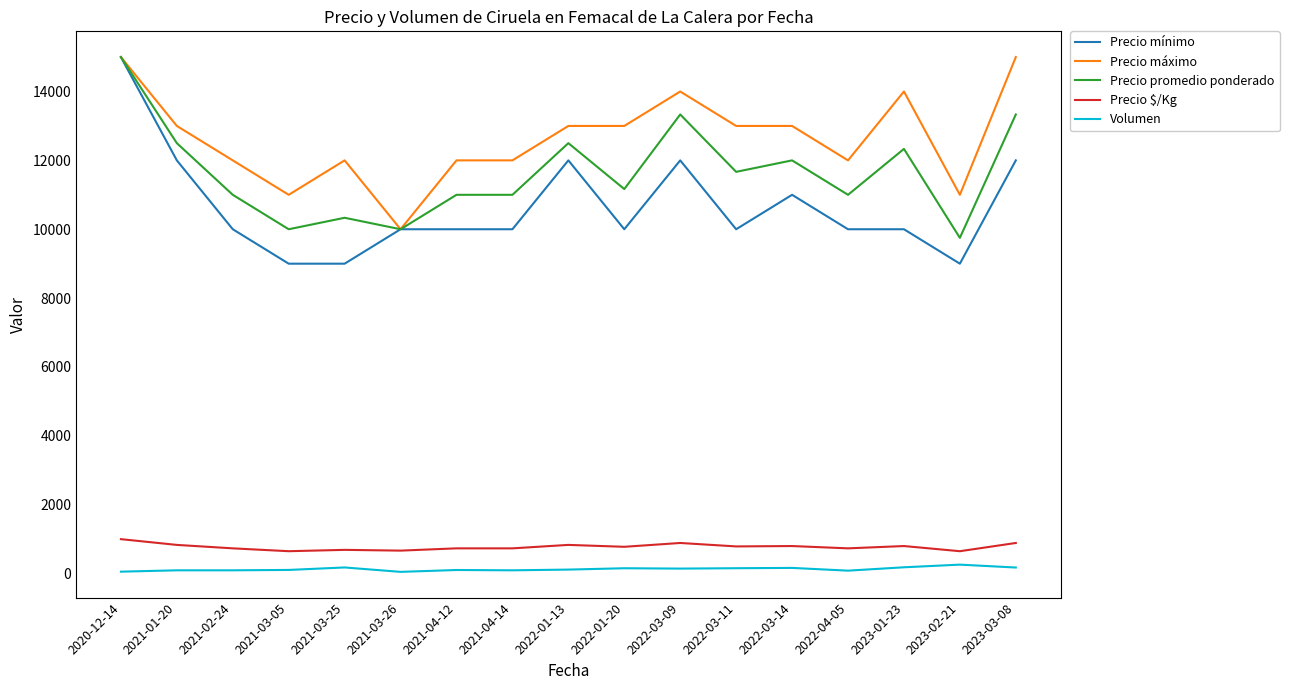

What is the highest value of the Precio promedio ponderado series?

15000